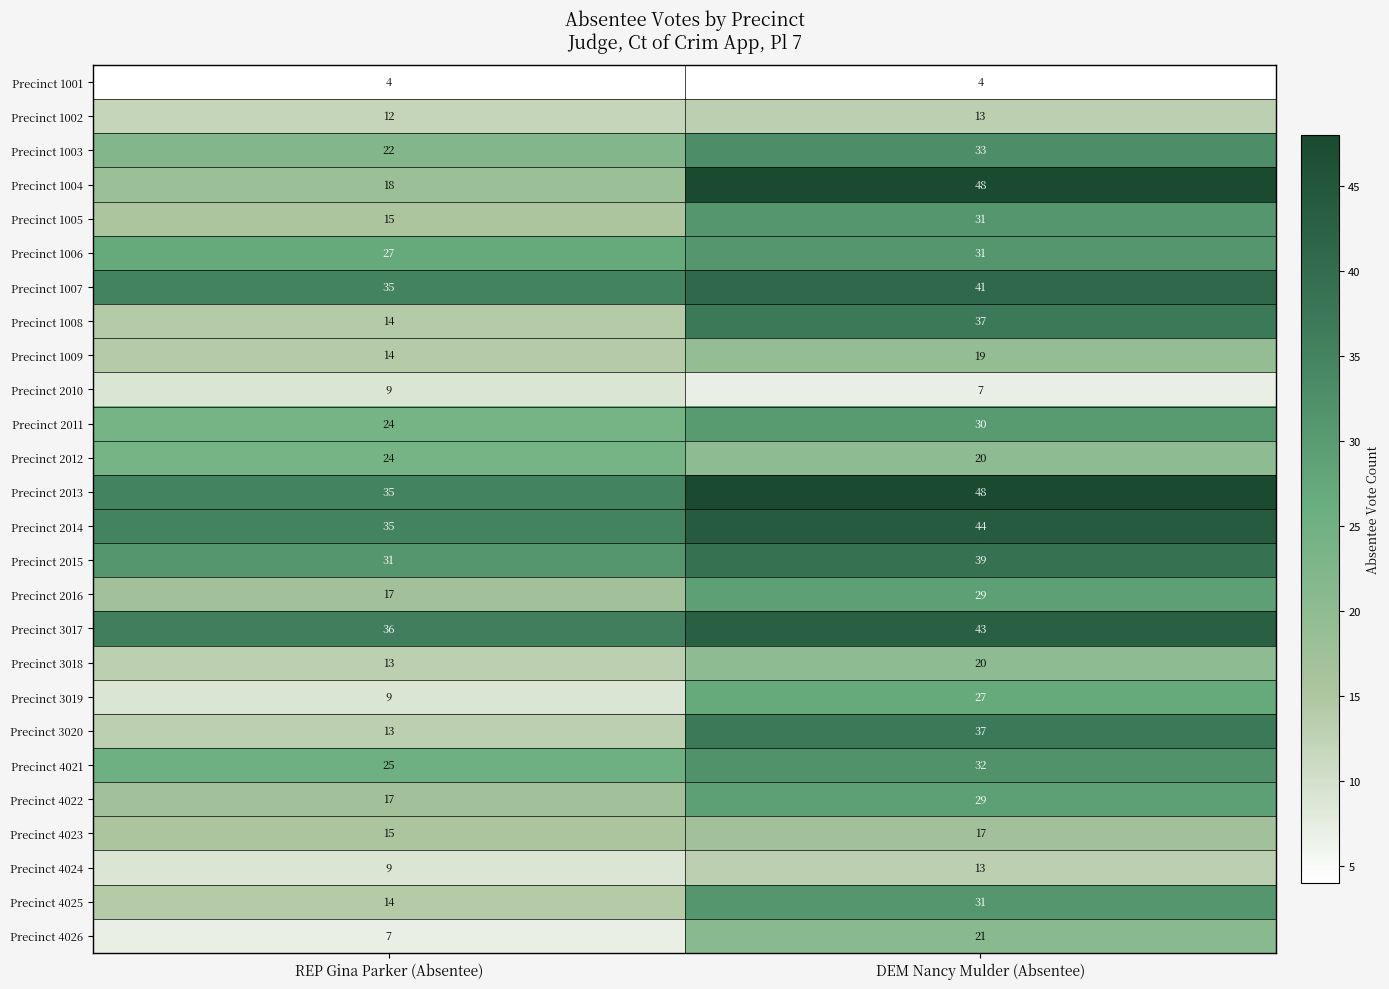

Is it true that Precinct 1006 equals 36 at REP Gina Parker (Absentee)?

False